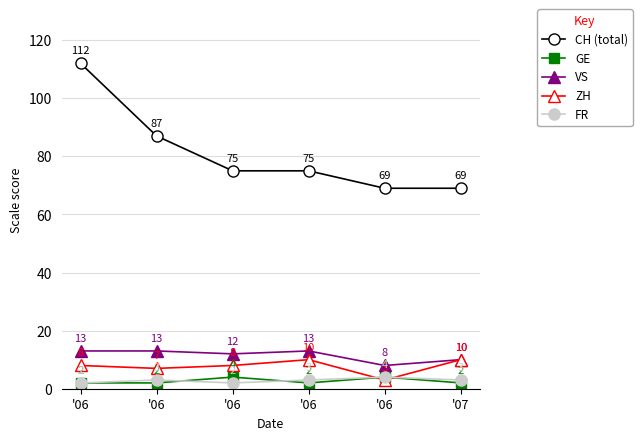

What is the minimum value shown in the chart?

2